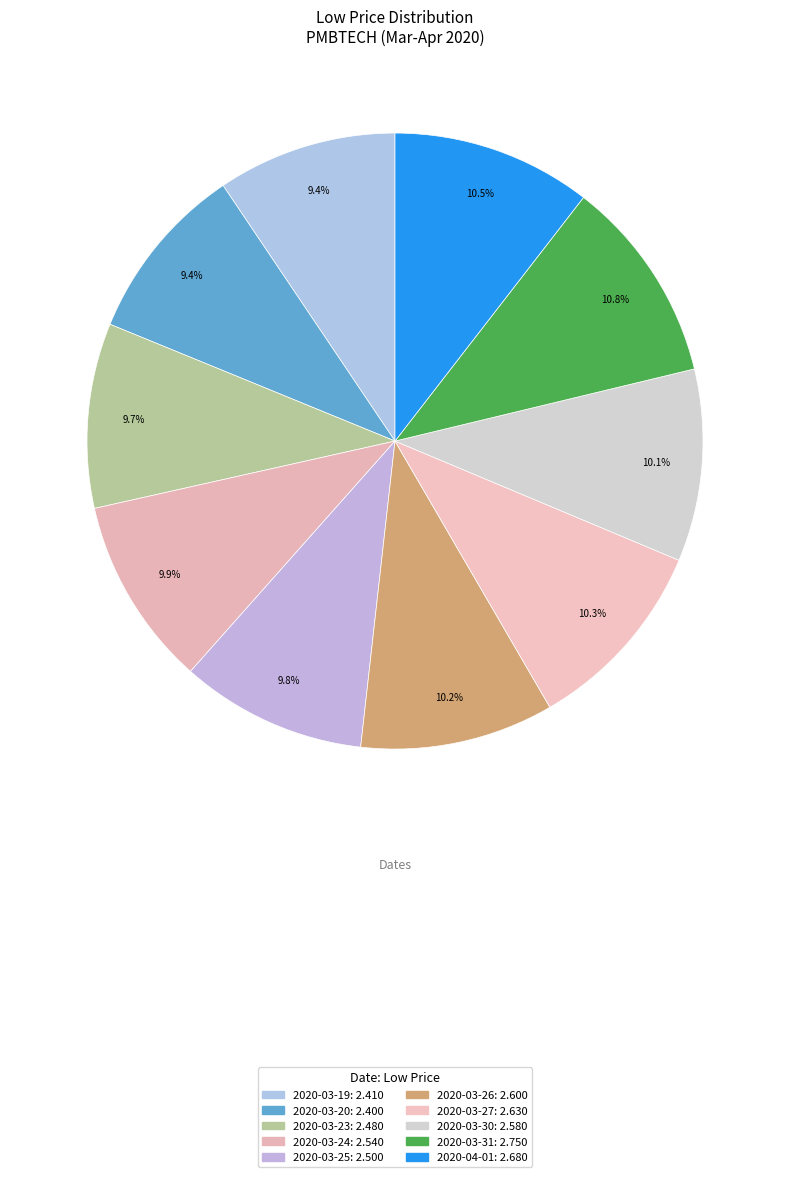

Count the number of slices in the pie.

10